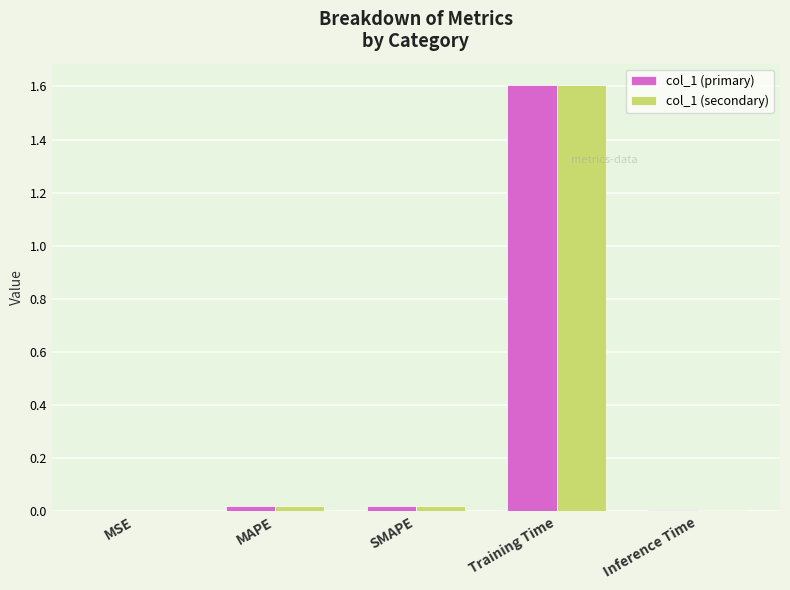

What is the greatest value displayed?

1.6